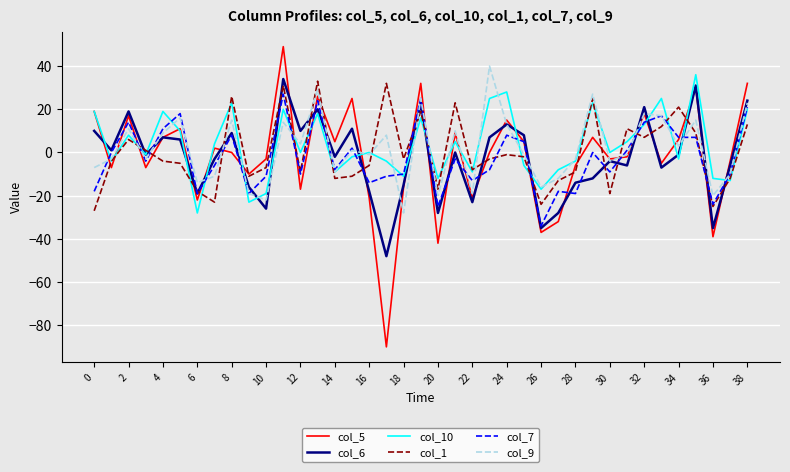

What is the greatest value displayed?

49